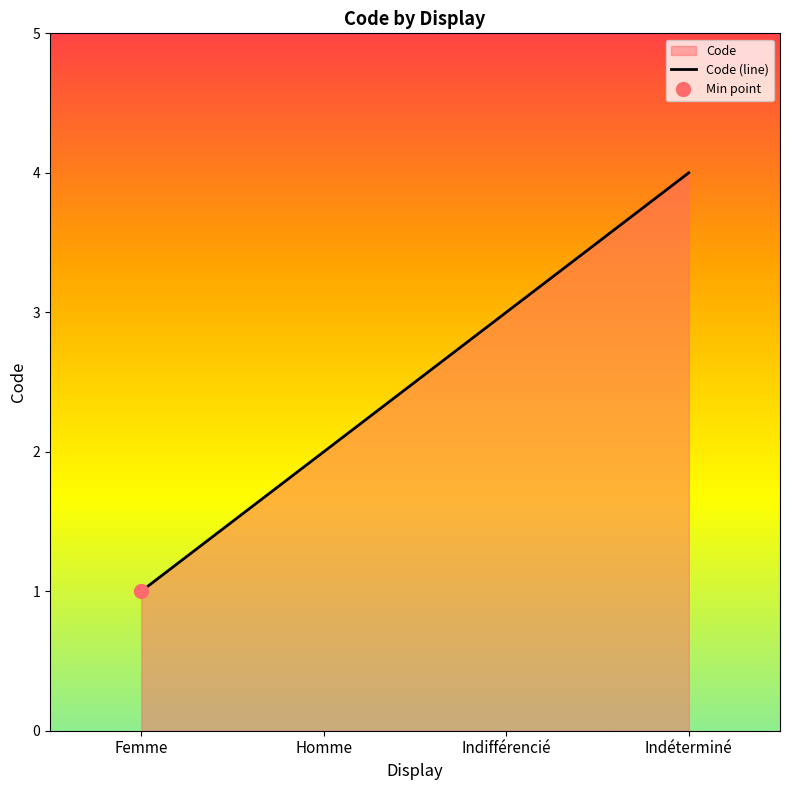

The chart shows a value of 3 at Indifférencié. True or false?

True